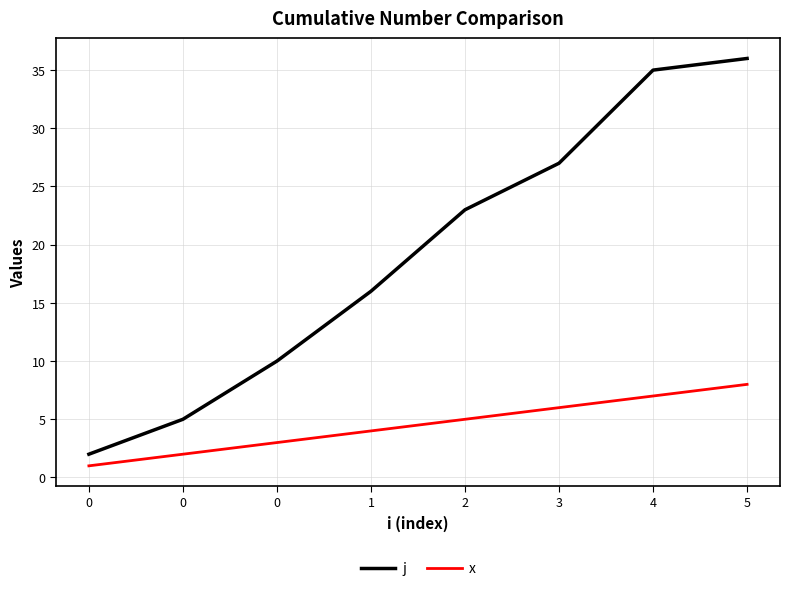

True or false: x has more than 2 interior local peaks.

False